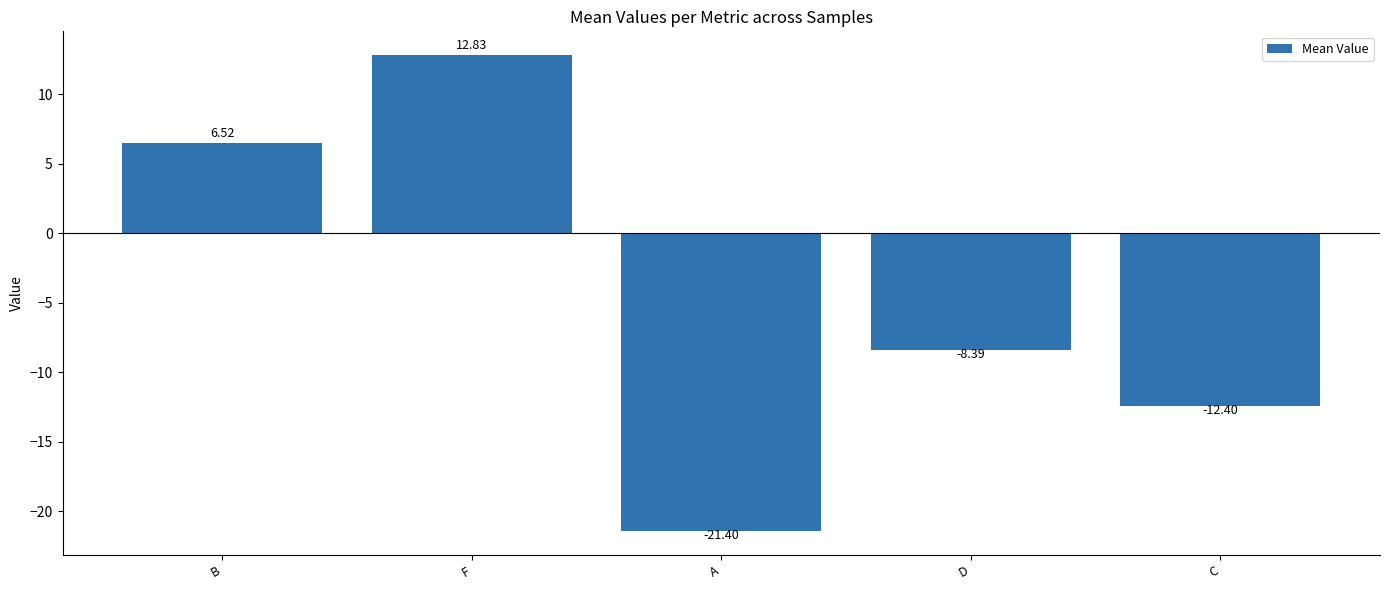

What position from the right is F?

4